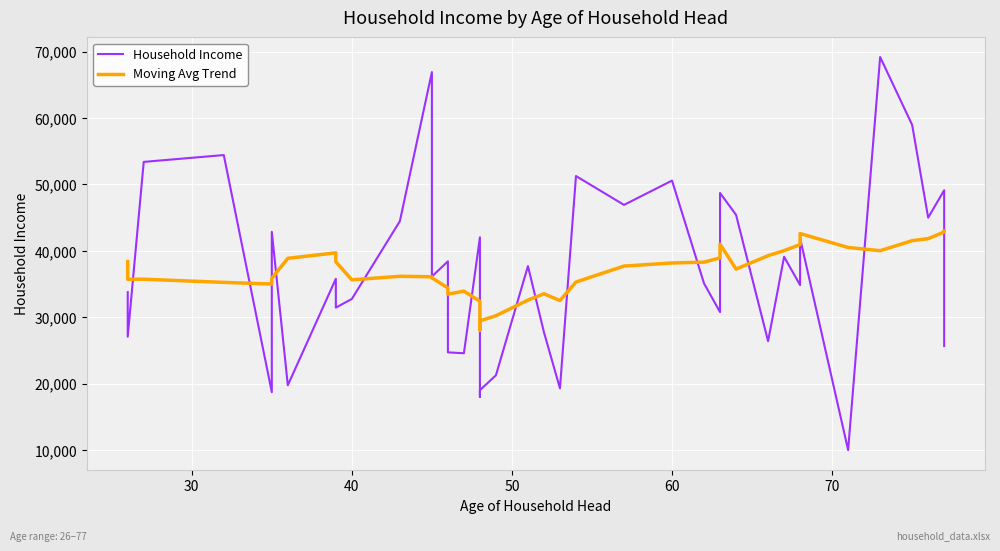

What are all the series names shown in the legend?

Household Income, Moving Avg Trend